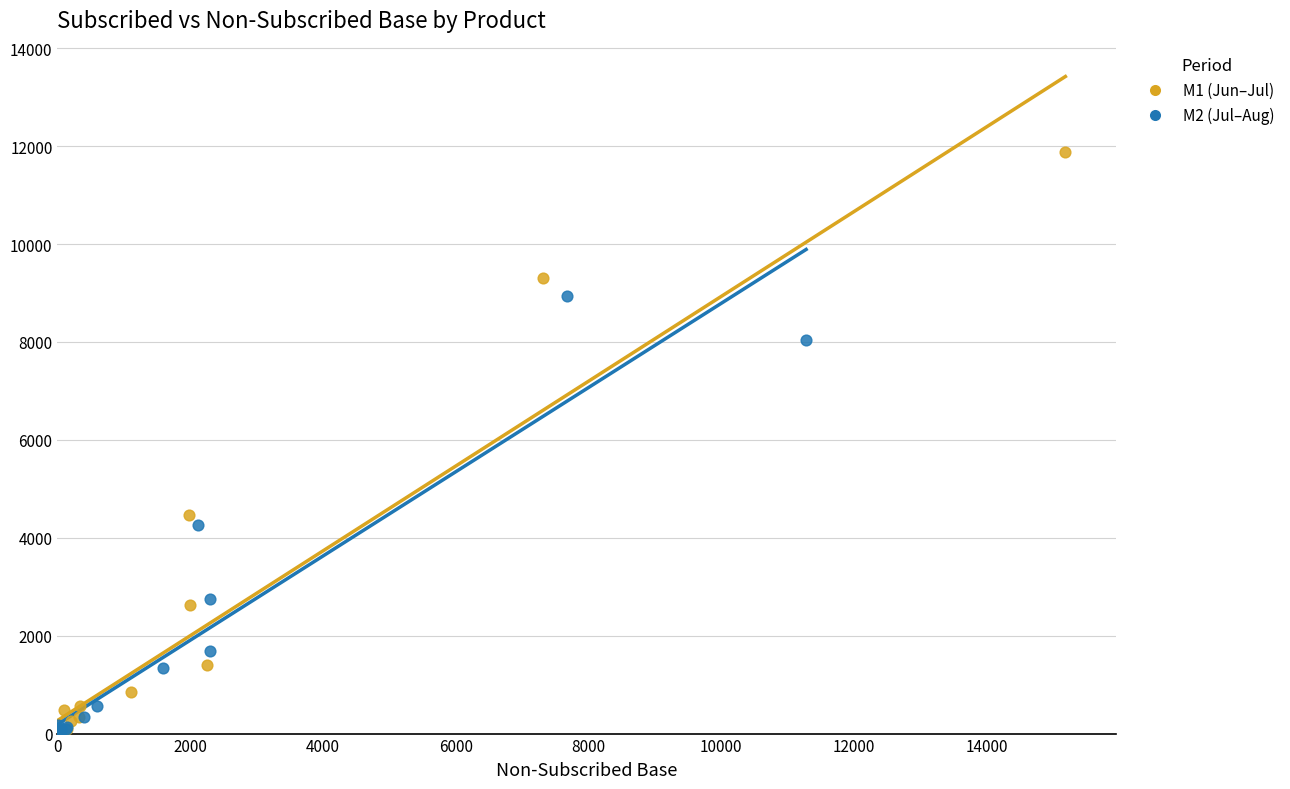

Which series reaches the maximum Y coordinate?

M1 (Jun–Jul)